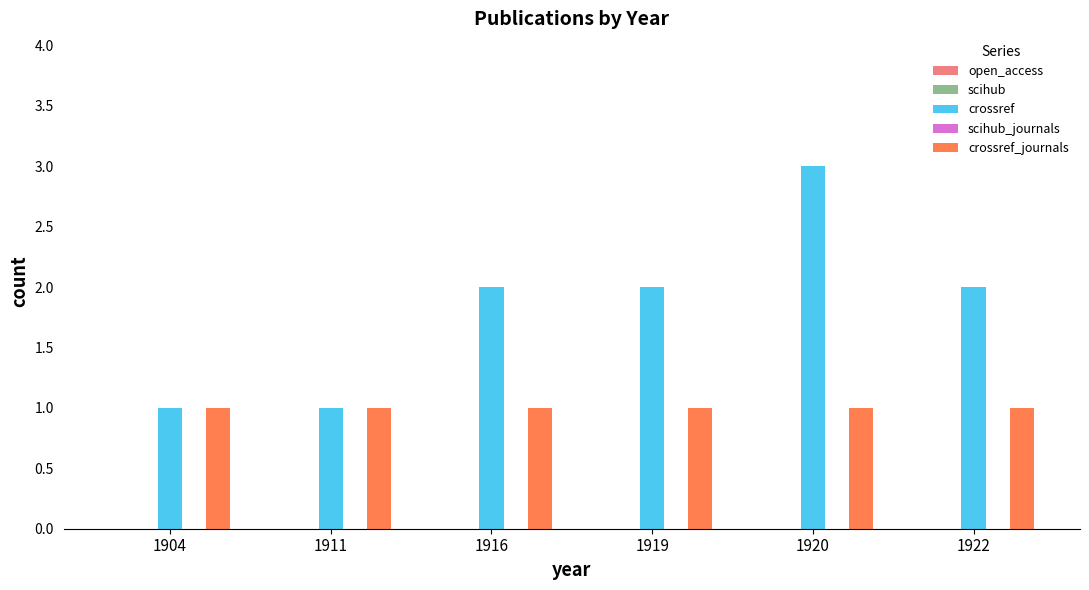

Which series changed the most between 1916 and 1920?

crossref